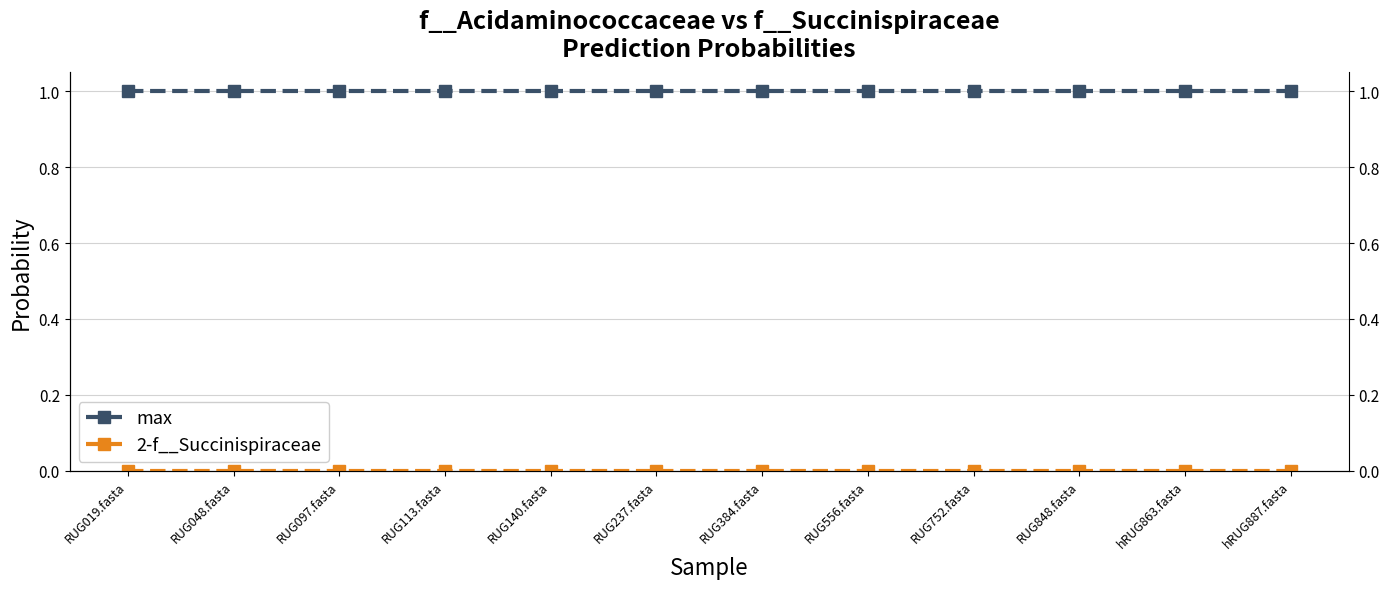

What is the total value across all series at hRUG863.fasta?

1.0